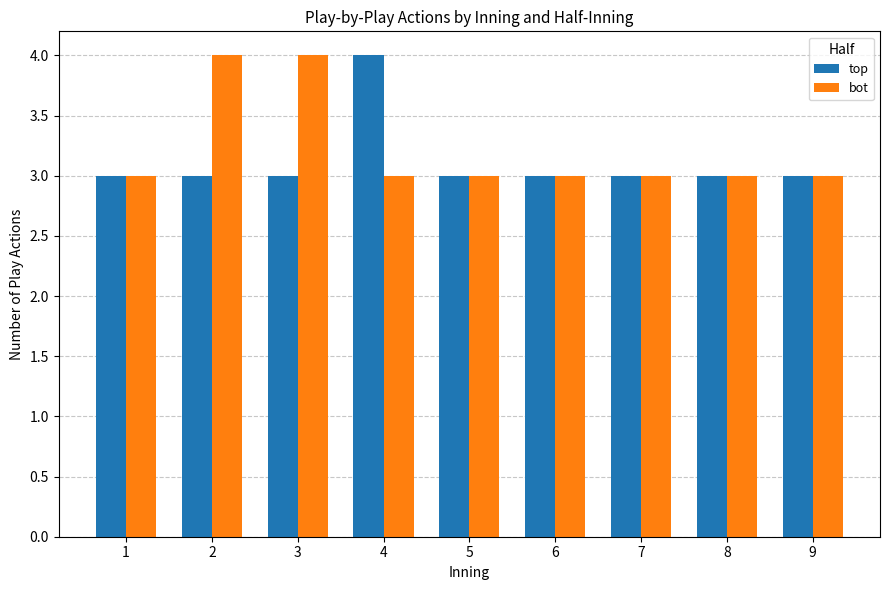

What is the lowest value of the bot series?

3